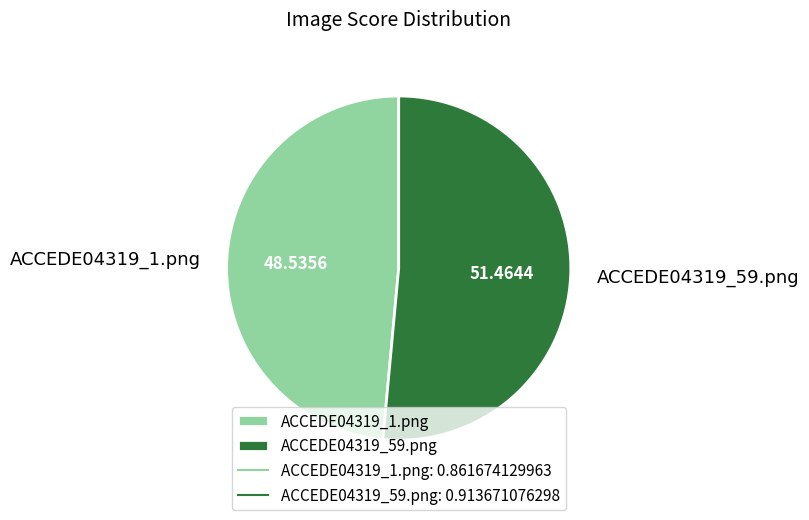

Combined, do ACCEDE04319_59.png and ACCEDE04319_1.png account for over 50%?

Yes